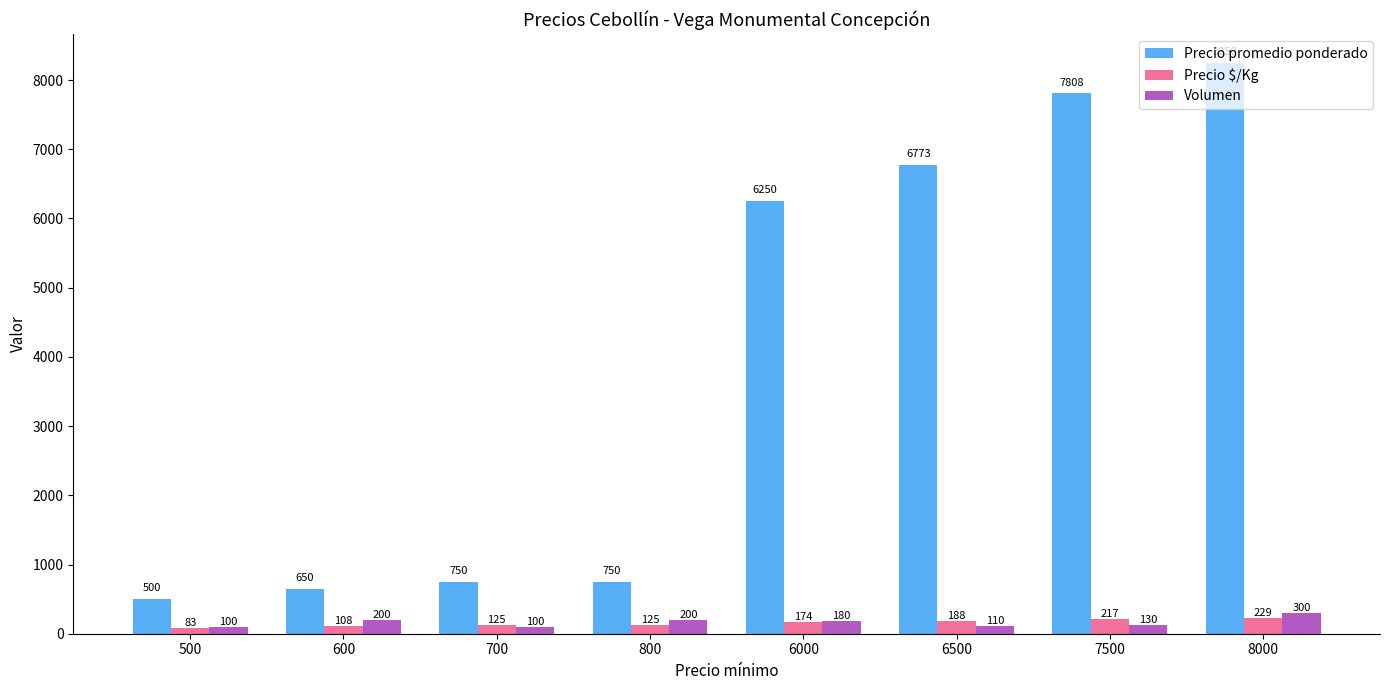

What is the value of the Precio $/Kg bar at the 6th from the left?

188